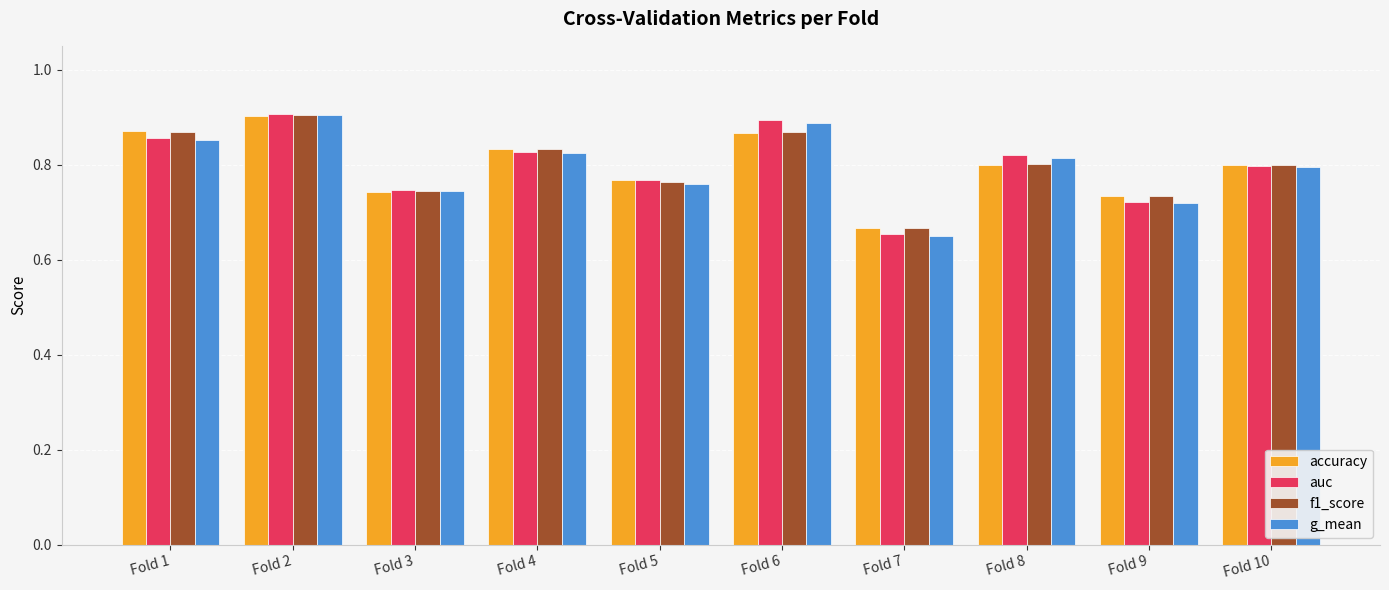

What are all the series names shown in the legend?

accuracy, auc, f1_score, g_mean